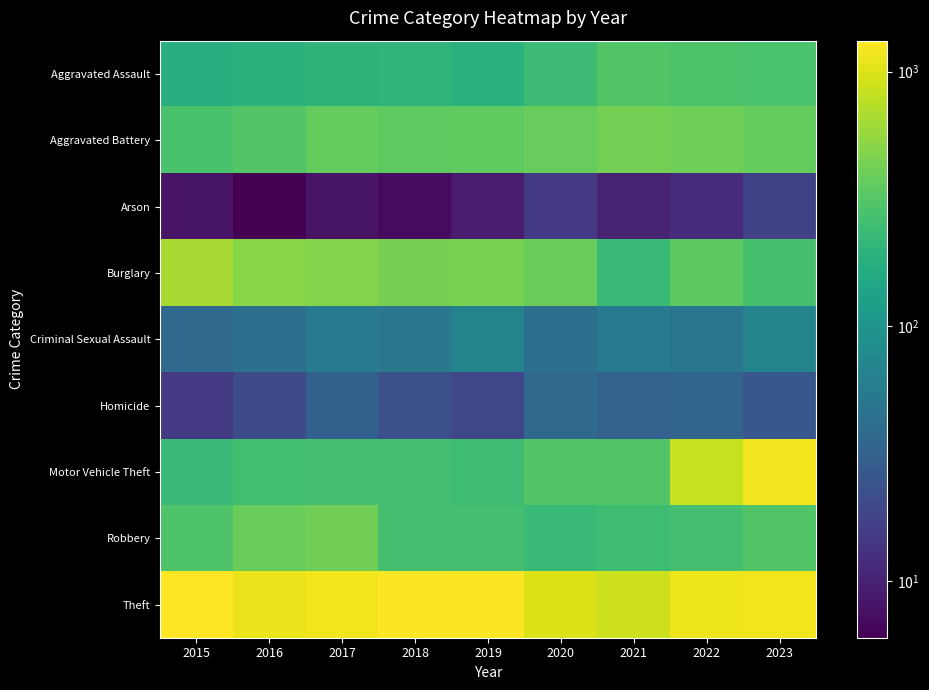

Between 2019 and 2023, which series saw the biggest shift?

Motor Vehicle Theft